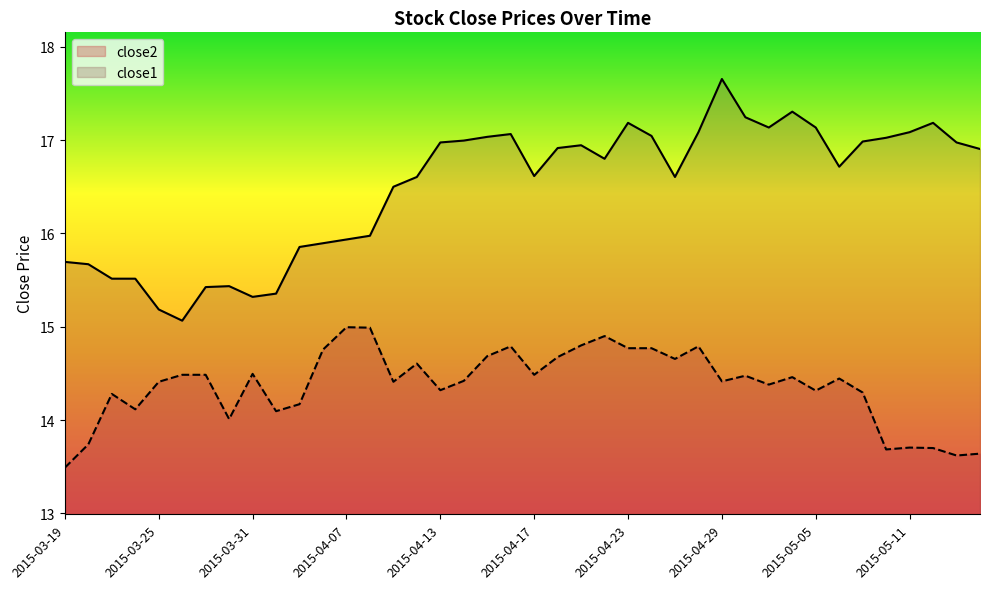

What is the maximum value shown in the chart?

17.7